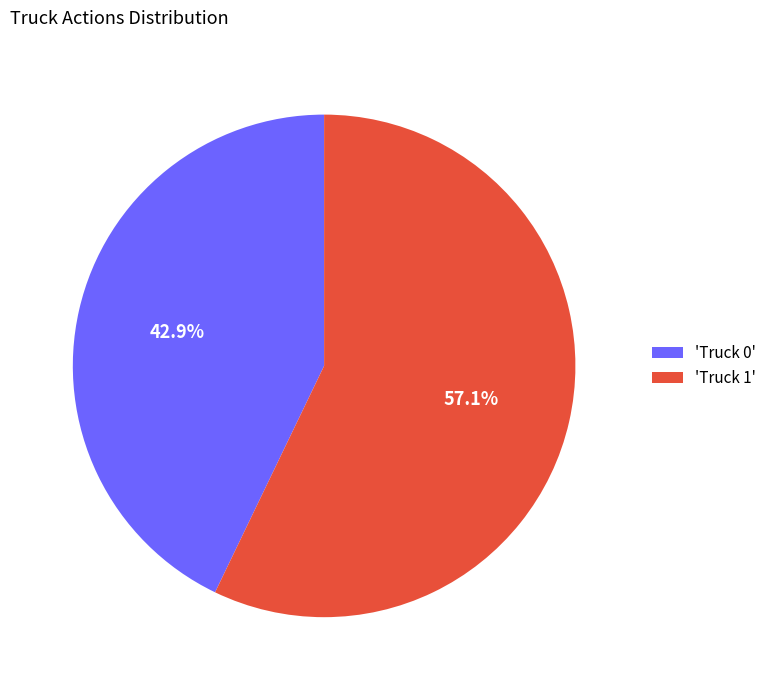

Is there any slice that represents more than half of the pie?

Yes